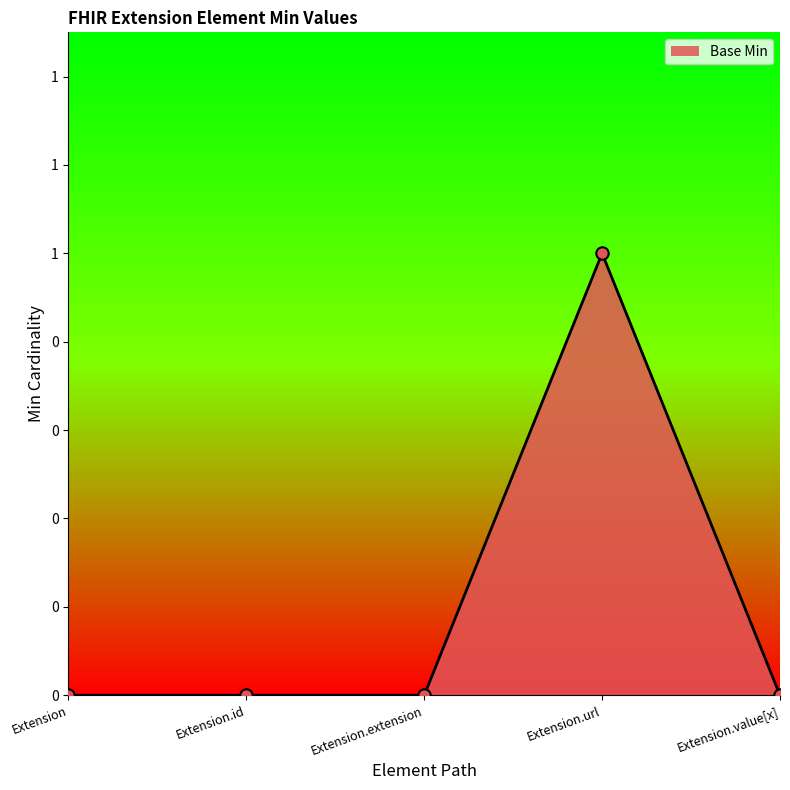

Which has a higher value, Extension or Extension.extension?

Extension